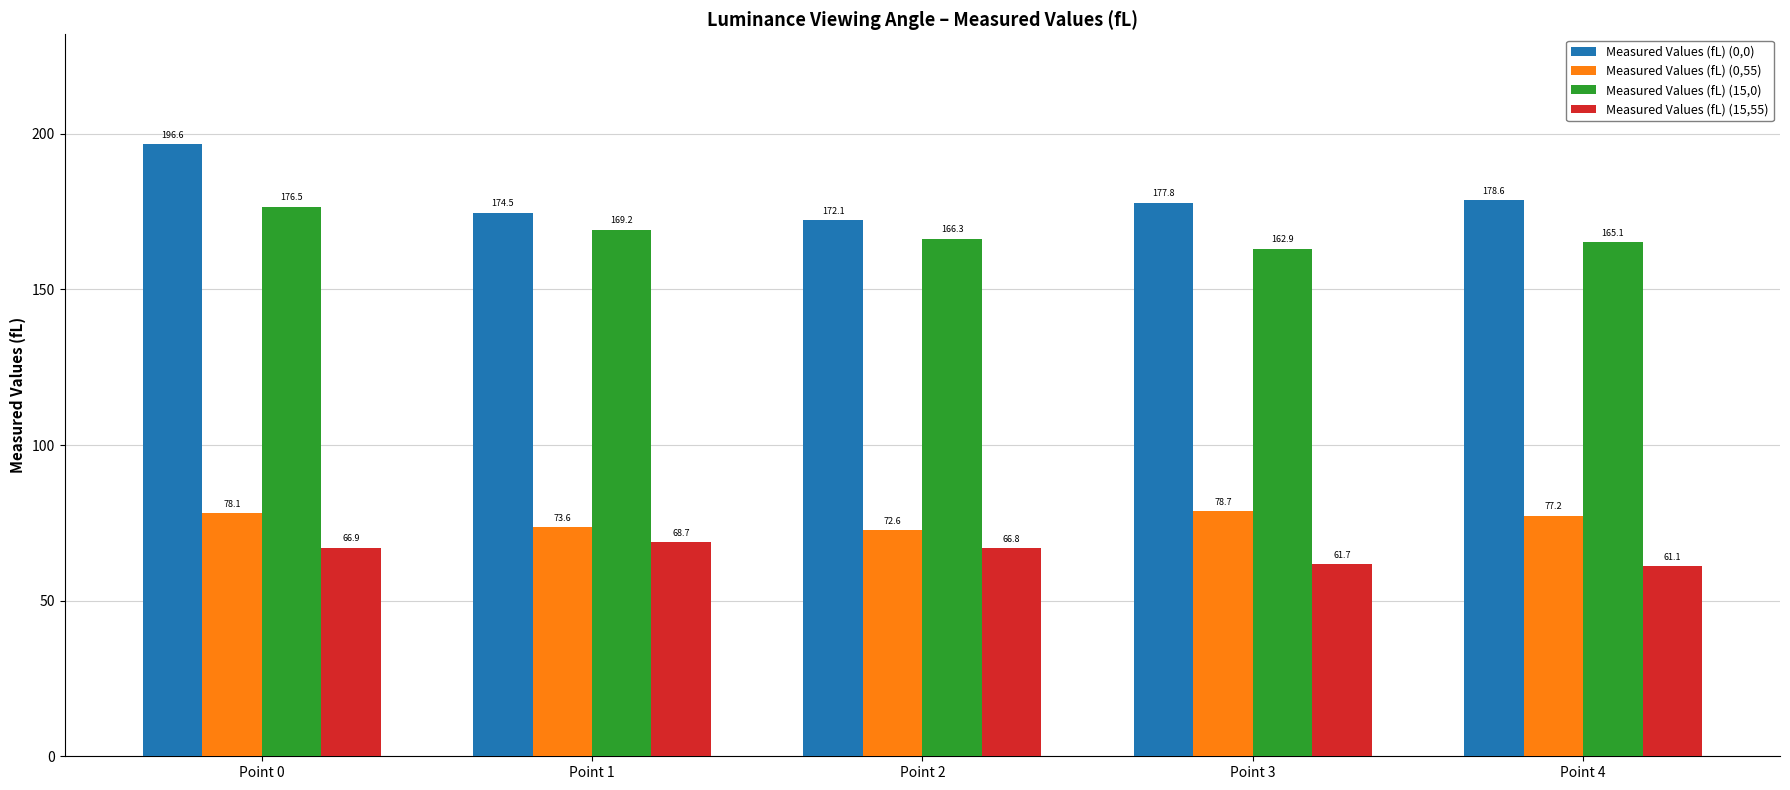

What is the spread (max minus min) of values at Point 0?

129.7